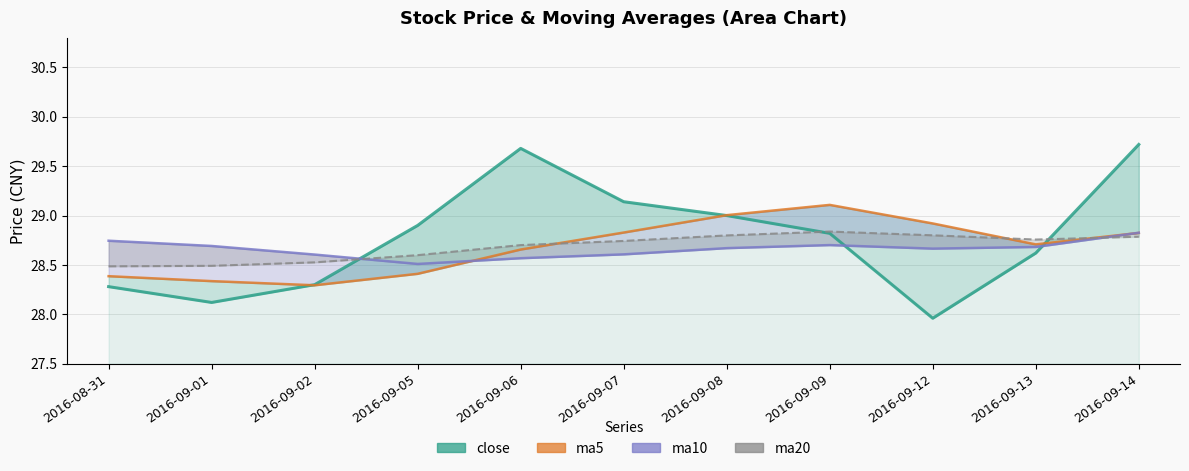

At which label does close first exceed 28?

2016-08-31